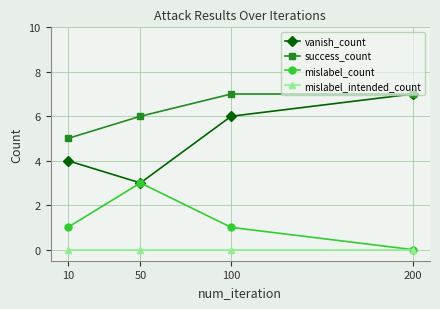

Reading left to right, extract all data points from this chart.

vanish_count: 4	3	6	7
success_count: 5	6	7	7
mislabel_count: 1	3	1	0
mislabel_intended_count: 0	0	0	0